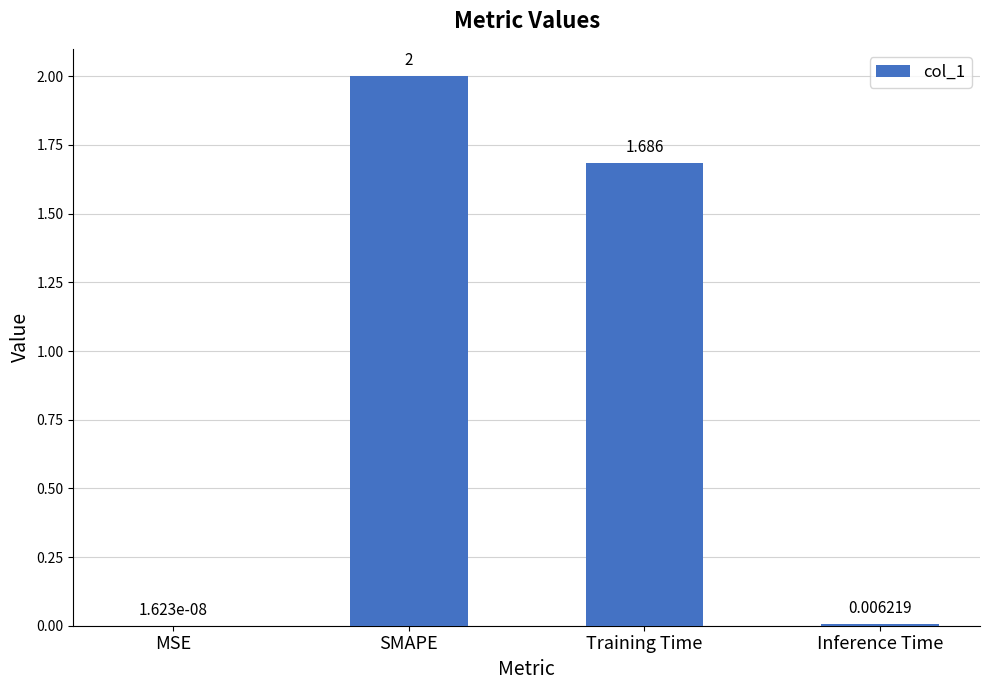

Which category has the highest value across all series?

SMAPE